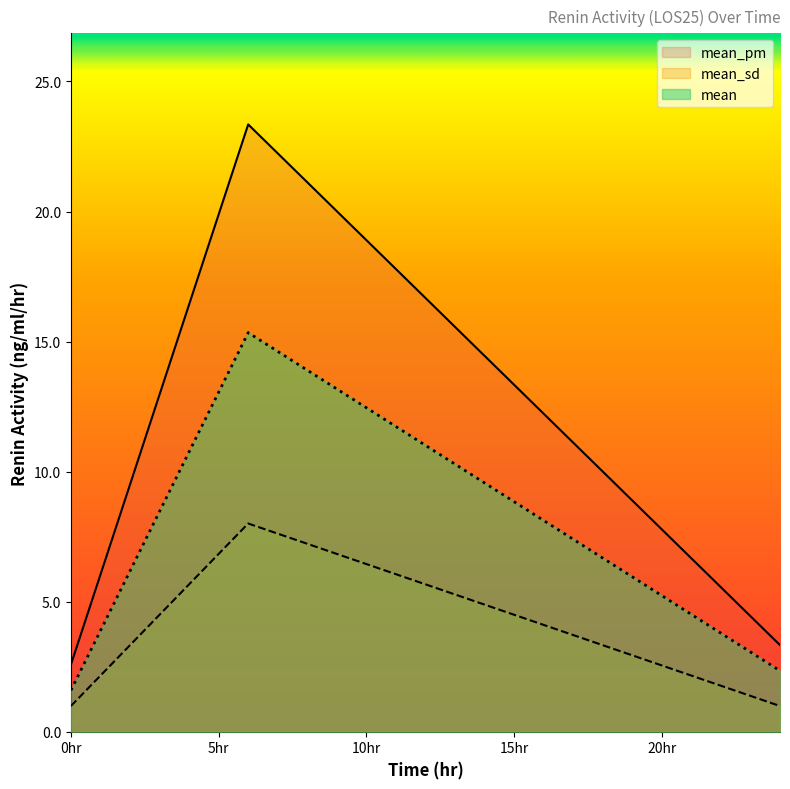

Read the mean_pm value at 6.0.

23.3